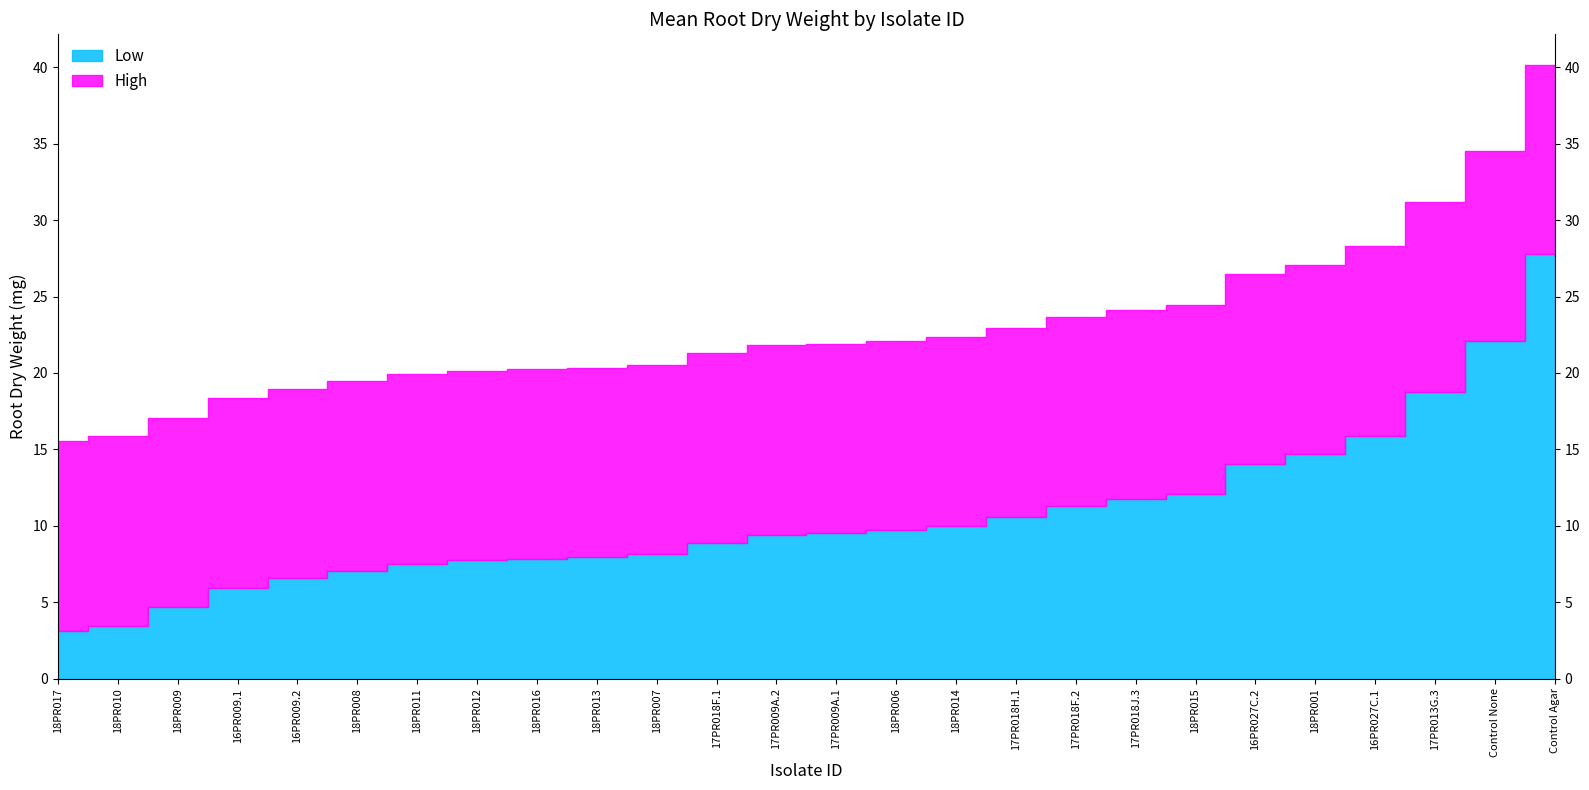

Where does the Low series first go above 9?

17PR009A.2